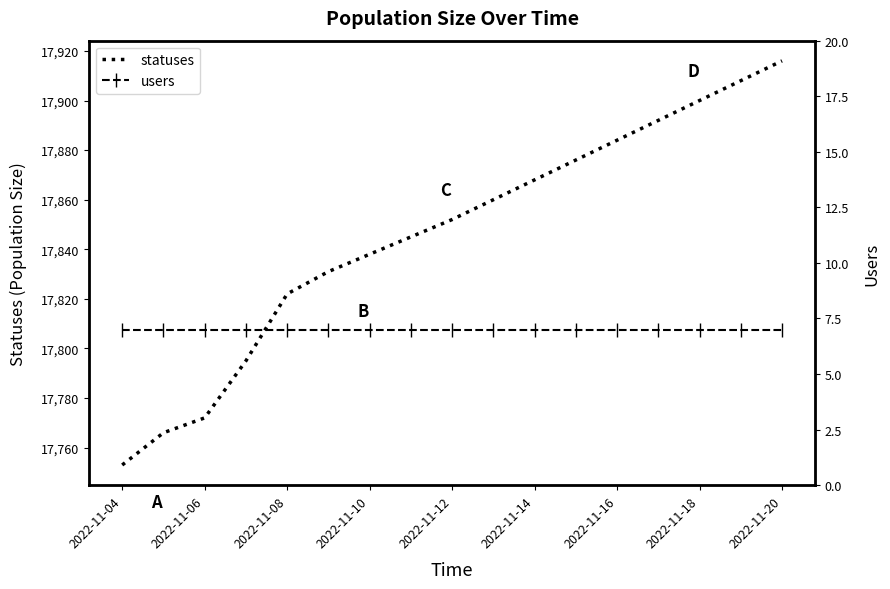

At which label does statuses reach its minimum?

2022-11-04